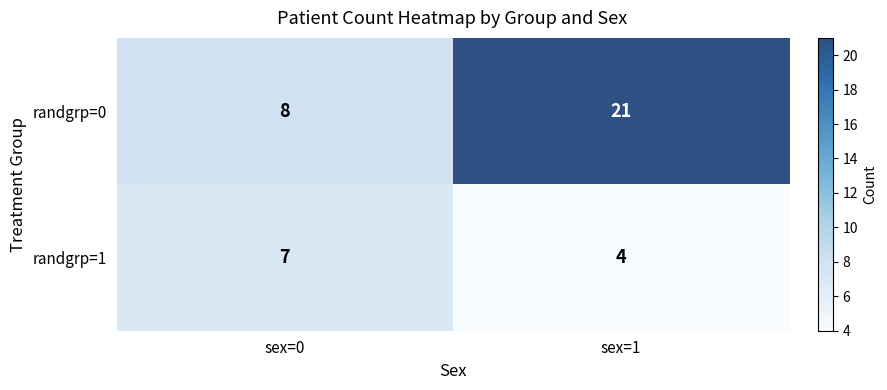

Count the number of data series in this chart.

2